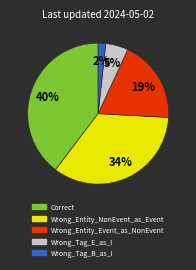

What is the ratio of the value at Wrong_Entity_Event_as_NonEvent to the value at Correct?

0.5